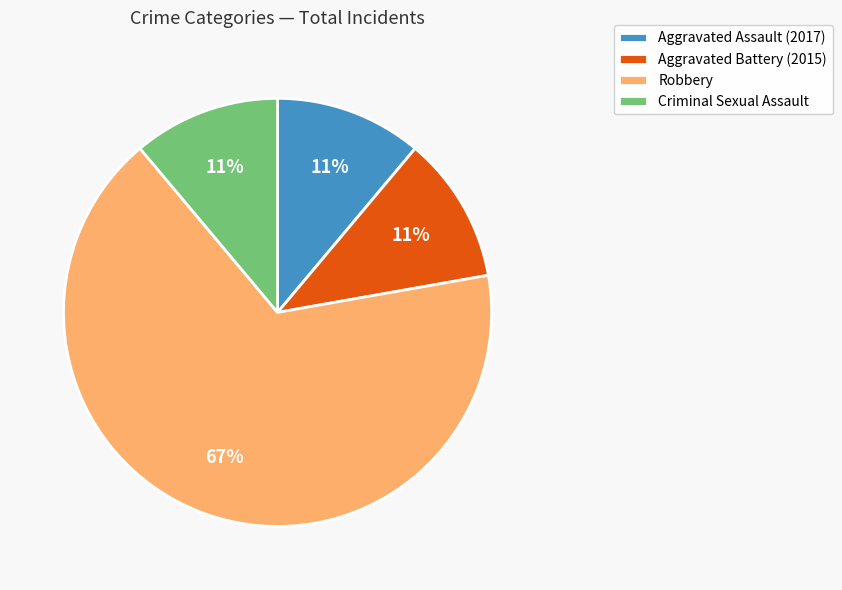

Does Robbery represent more than half of the total?

Yes